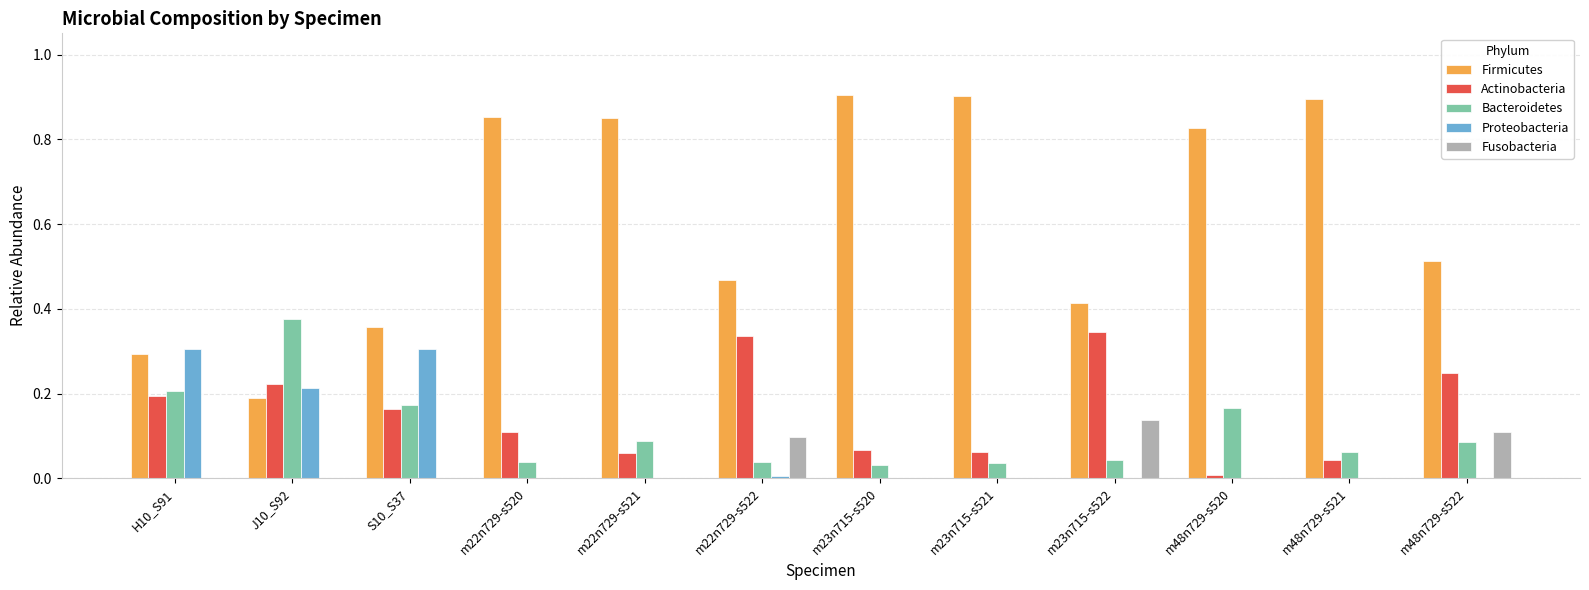

Count the number of categories in the chart.

12